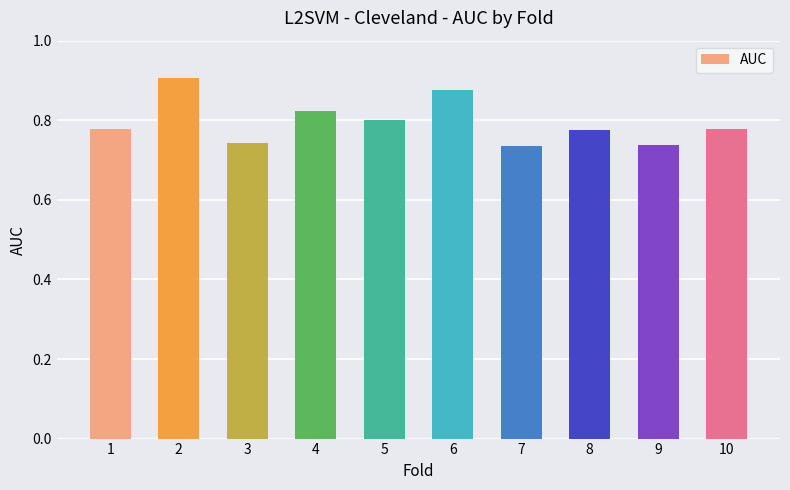

What is the sum of the values at 4 and 2?

1.7